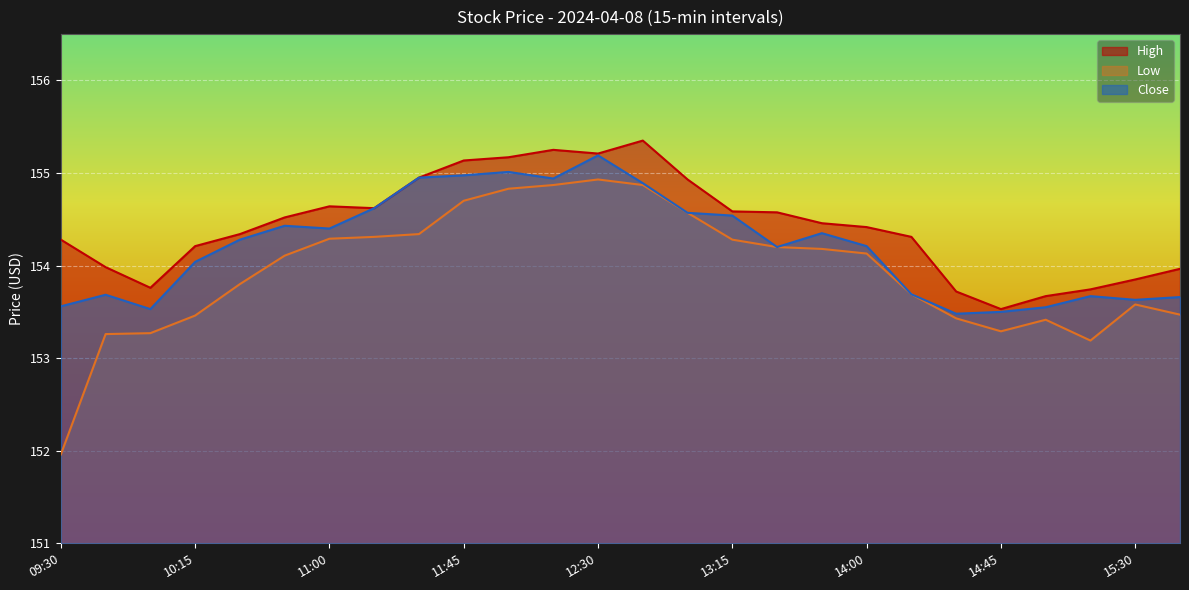

How many categories are shown in the chart?

26